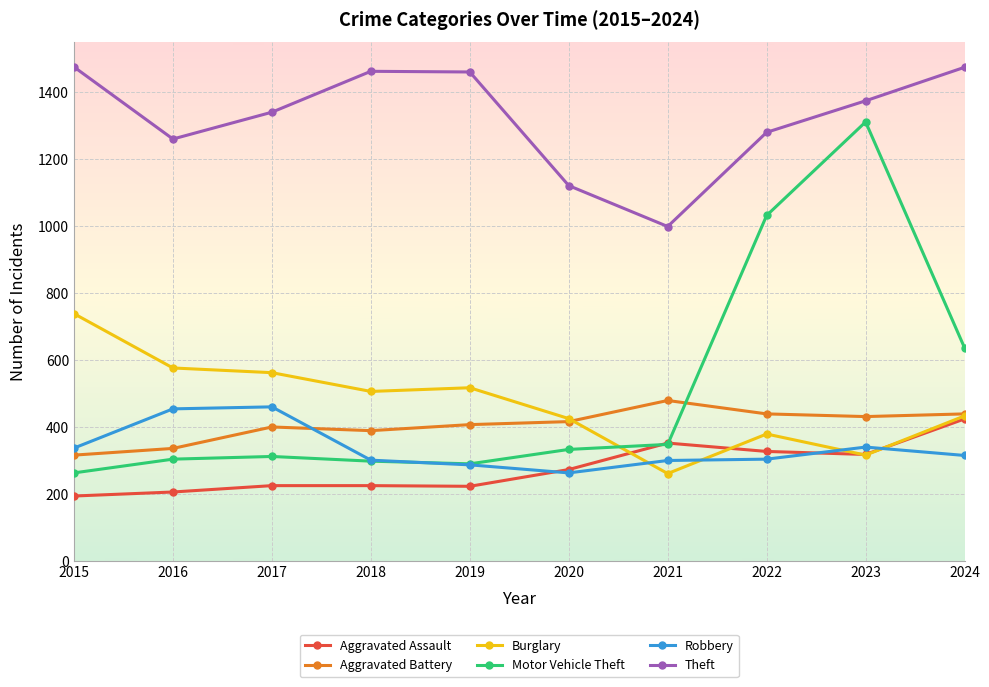

True or false: Motor Vehicle Theft and Theft cross at least once.

False